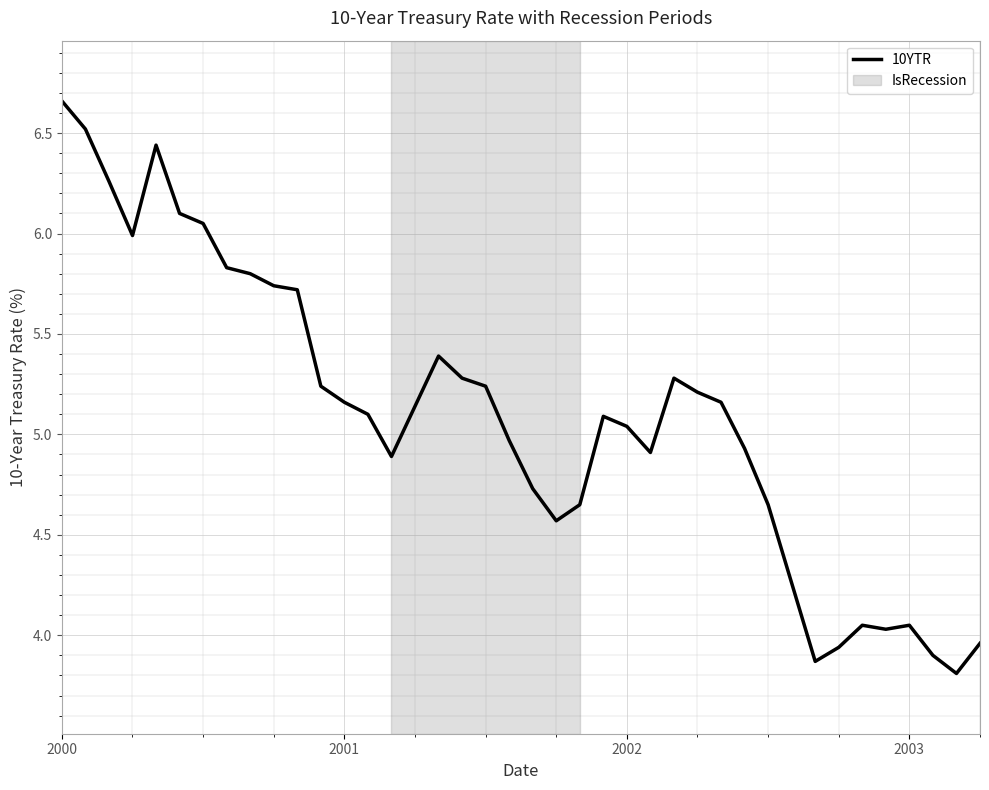

What is the smallest value displayed?

3.8